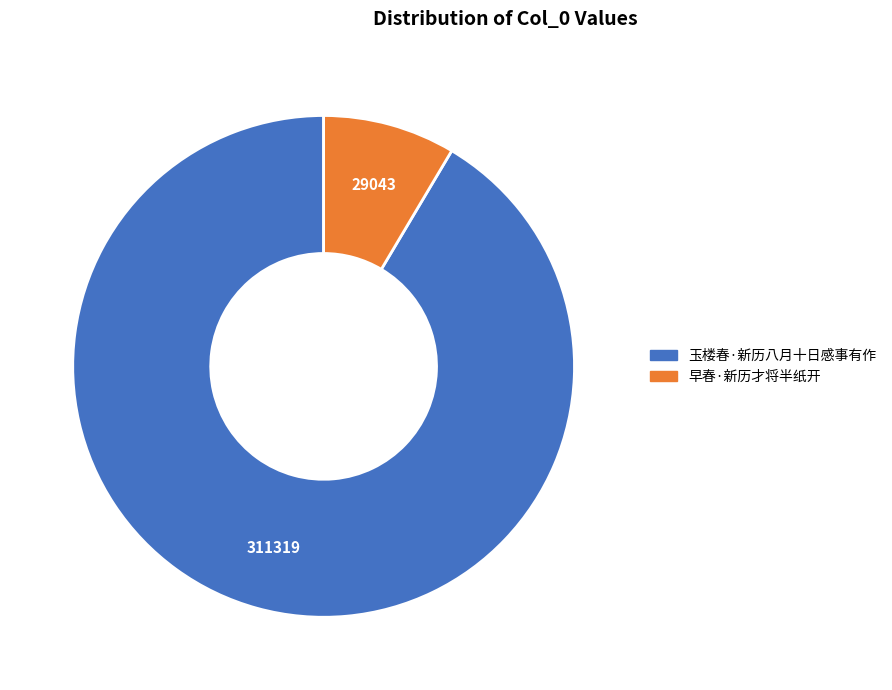

Count the number of slices in the pie.

2